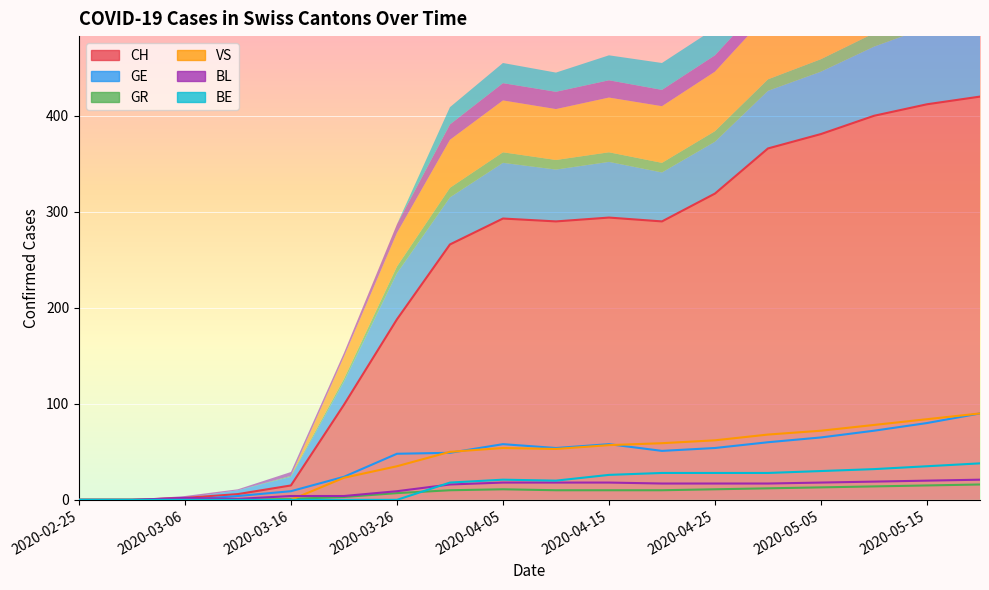

How many values in CH are above zero?

16